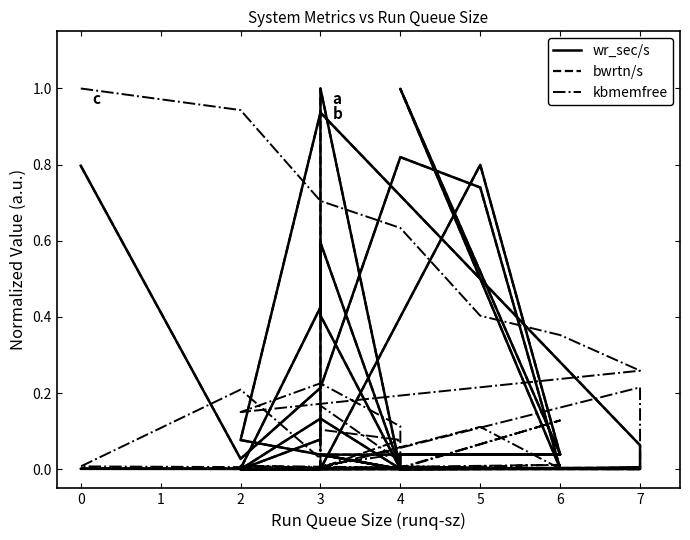

How many times do kbmemfree and wr_sec/s cross each other?

15